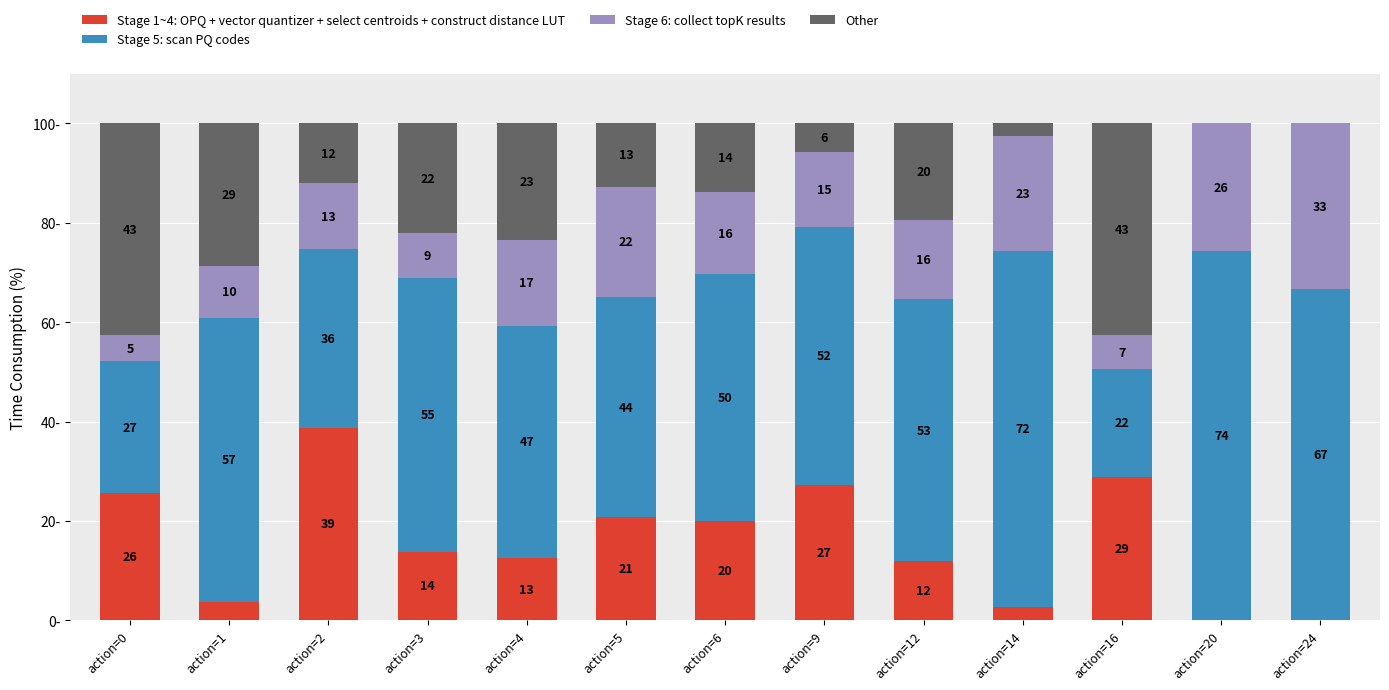

At which label does Stage 1~4: OPQ + vector quantizer + select centroids + construct distance LUT first exceed 13?

action=0